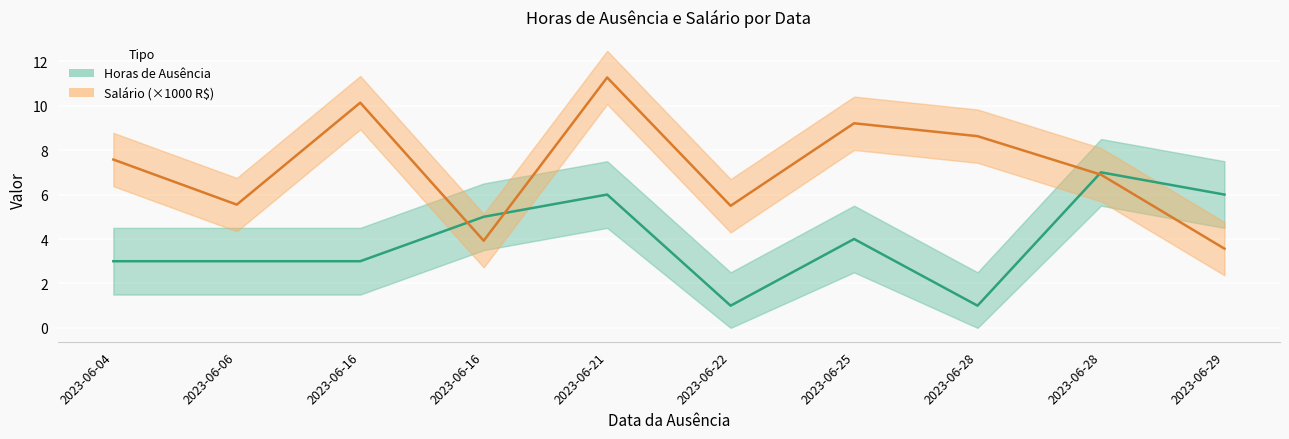

What is the sum of the Salário (×1000 R$) values at 2023-06-28 and 2023-06-25?

16.1